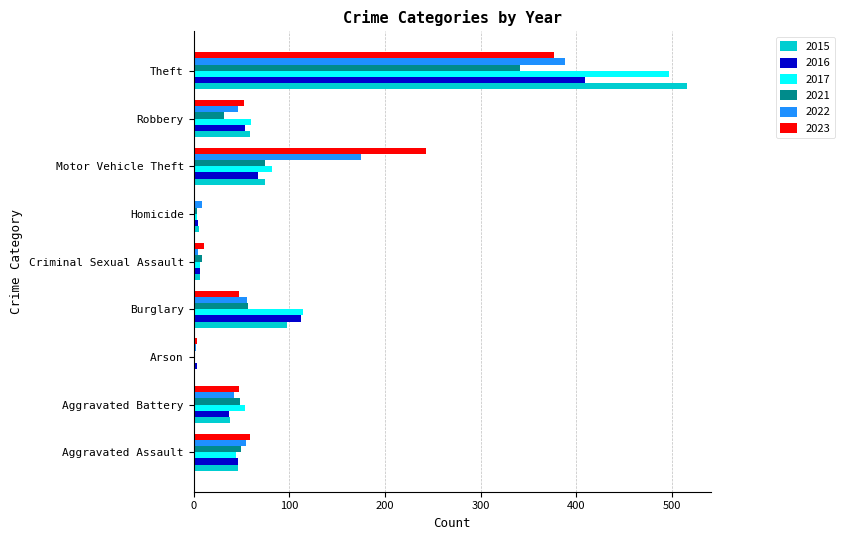

What is the average value of the 2015 series?

94